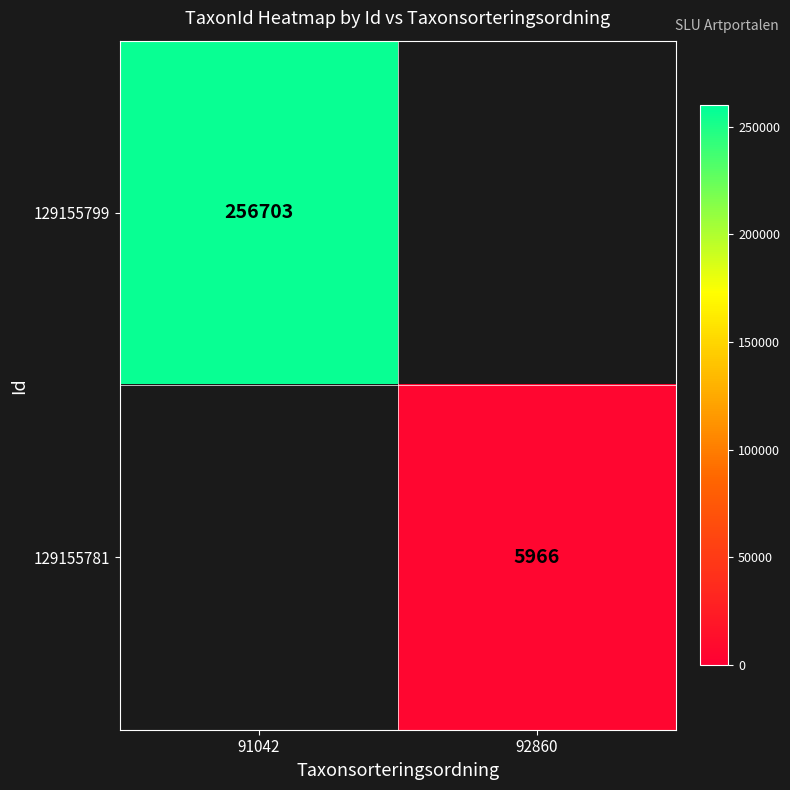

At how many categories does at least one series exceed 147175?

1